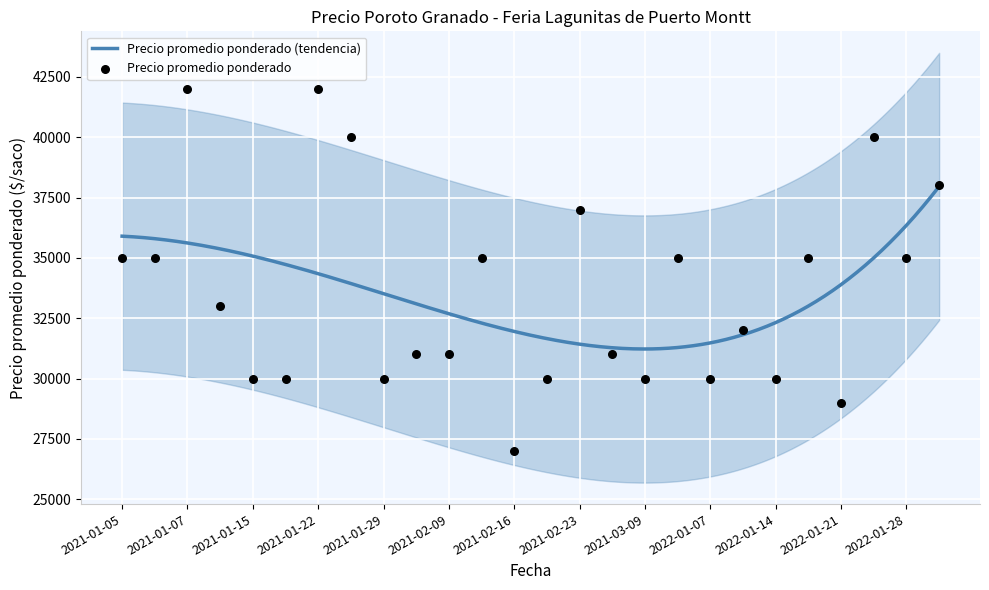

Which has a higher value, 2022-01-18 or 2022-01-25?

2022-01-25